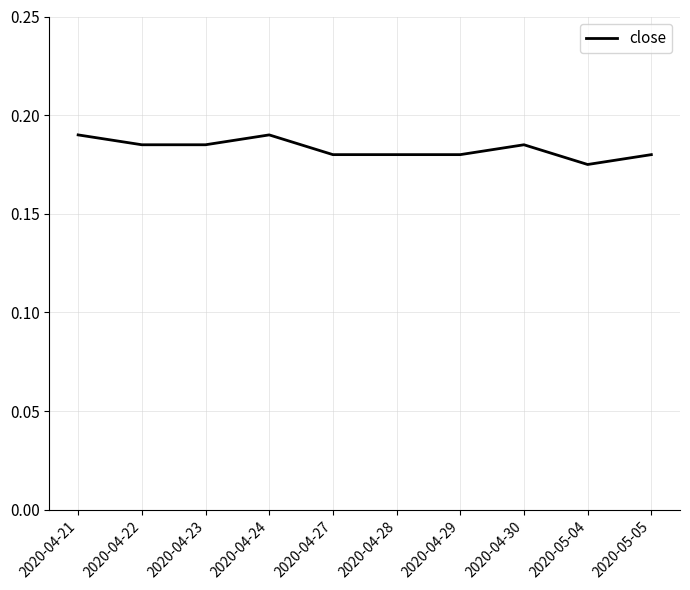

Between 2020-04-30 and 2020-04-28, which is larger?

2020-04-30